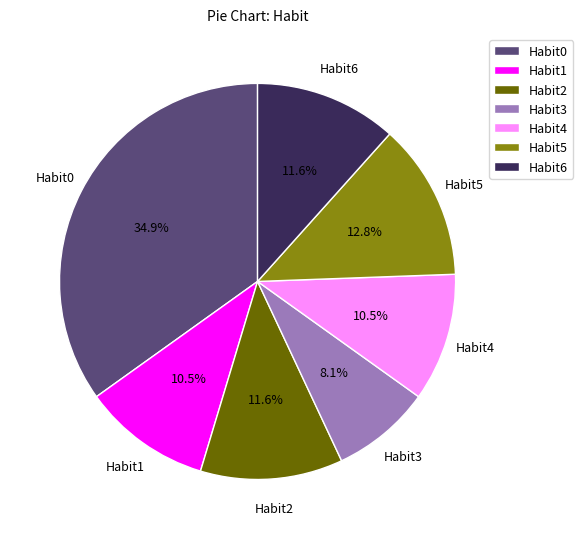

Does Habit3 account for over 50% of the chart?

No